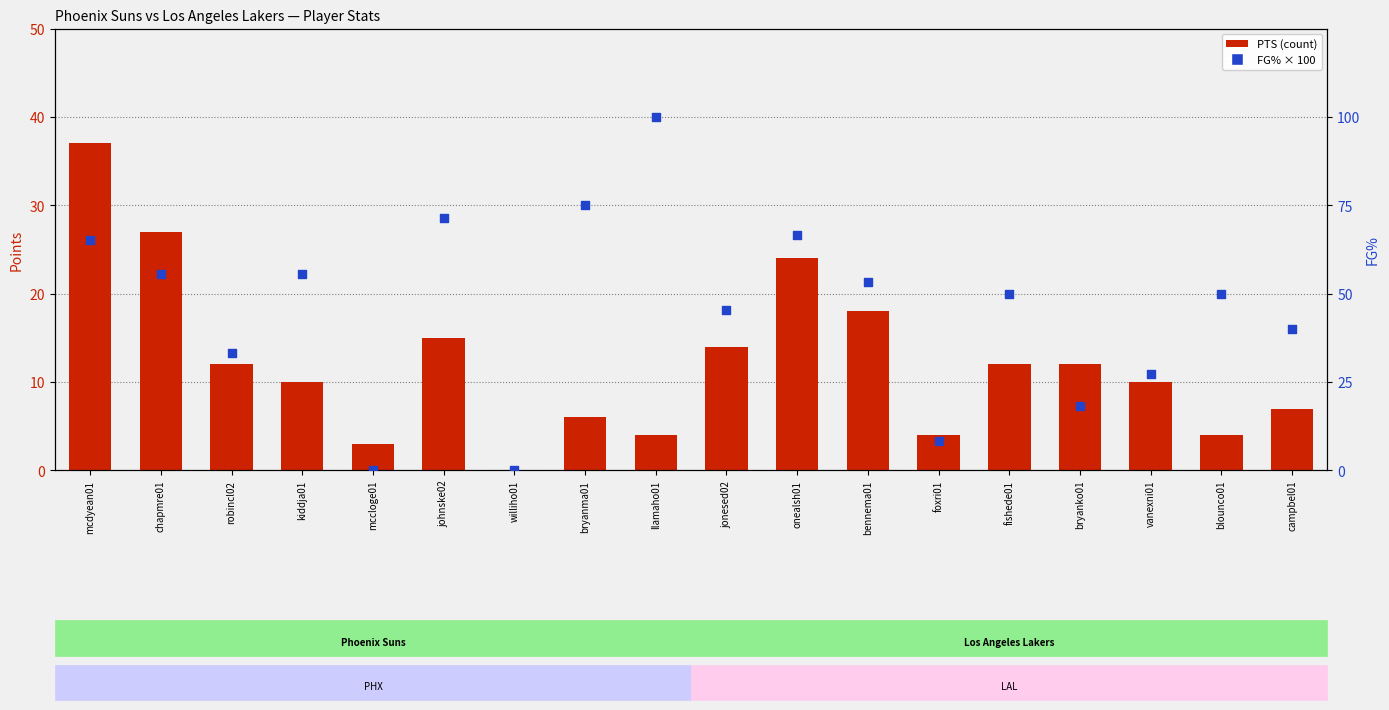

At how many categories does at least one series exceed 11?

15